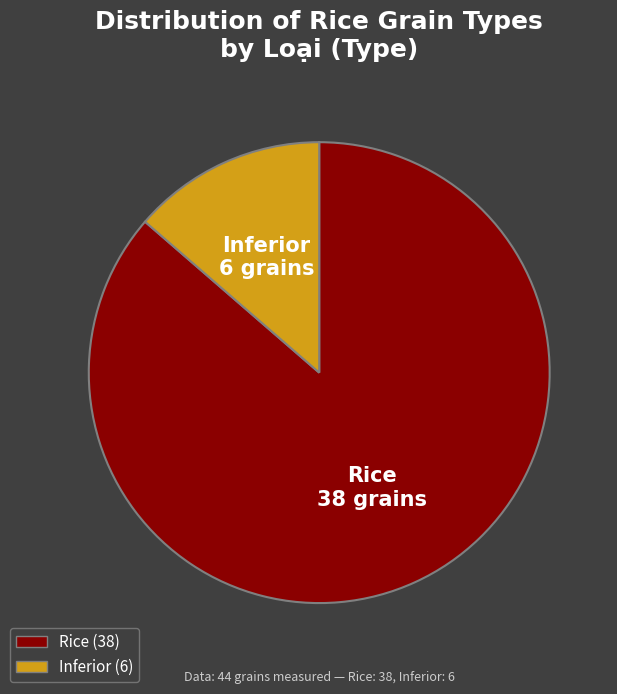

The Rice slice represents 86% of the pie. True or false?

True